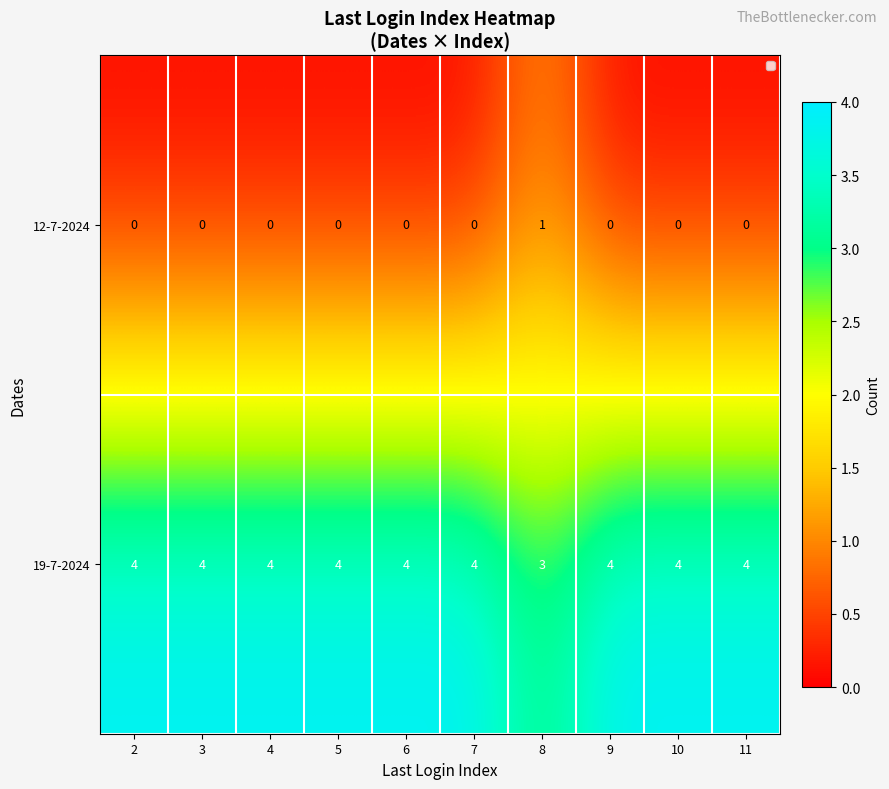

List the series in order of their peak value, highest first.

19-7-2024, 12-7-2024